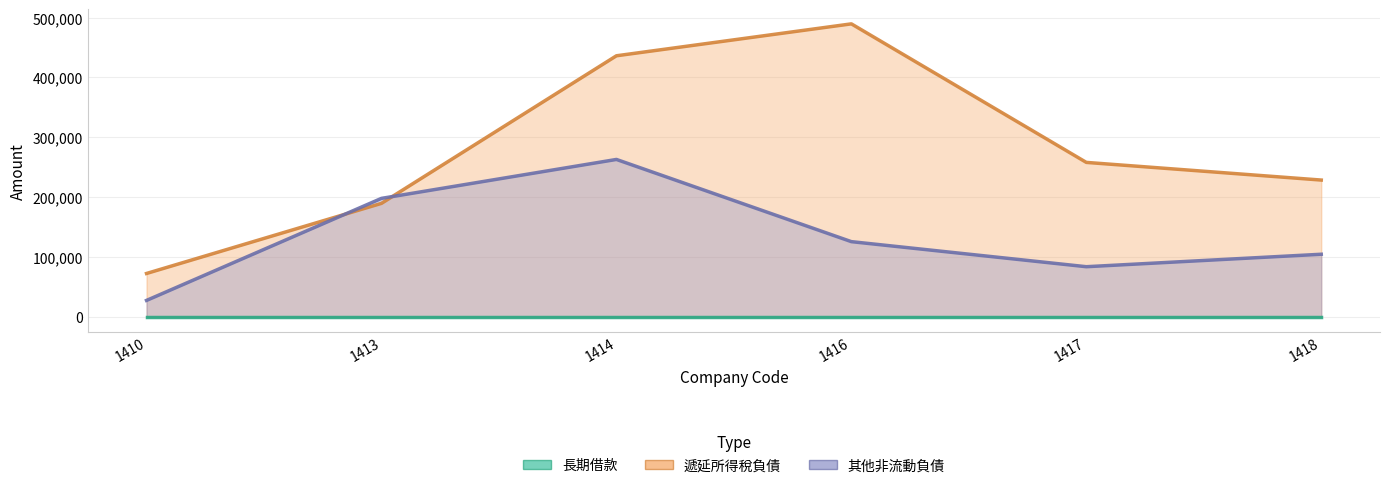

What are all the series names shown in the legend?

長期借款, 遞延所得稅負債, 其他非流動負債